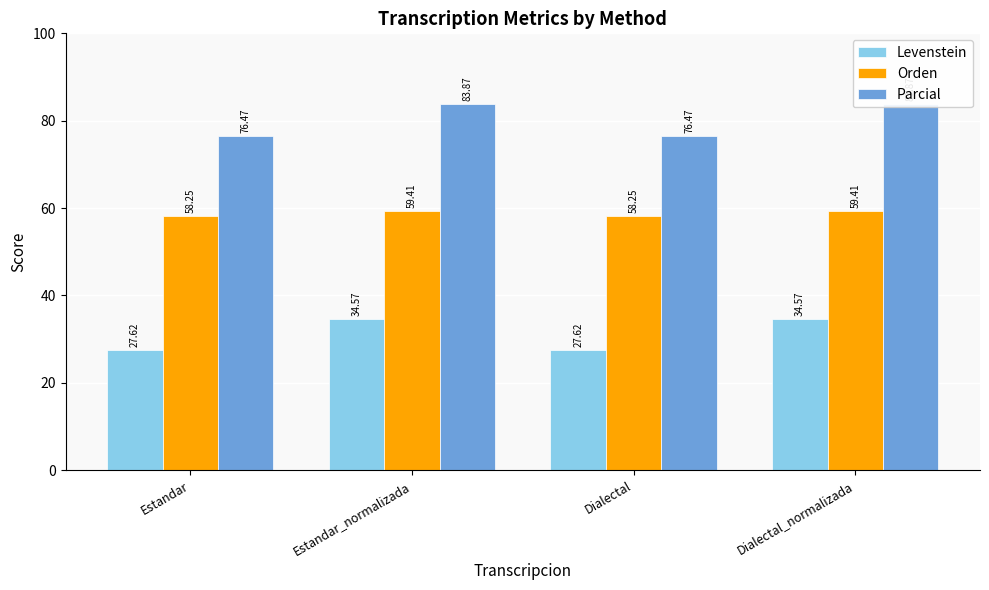

How many values in the Levenstein series are below 34?

2